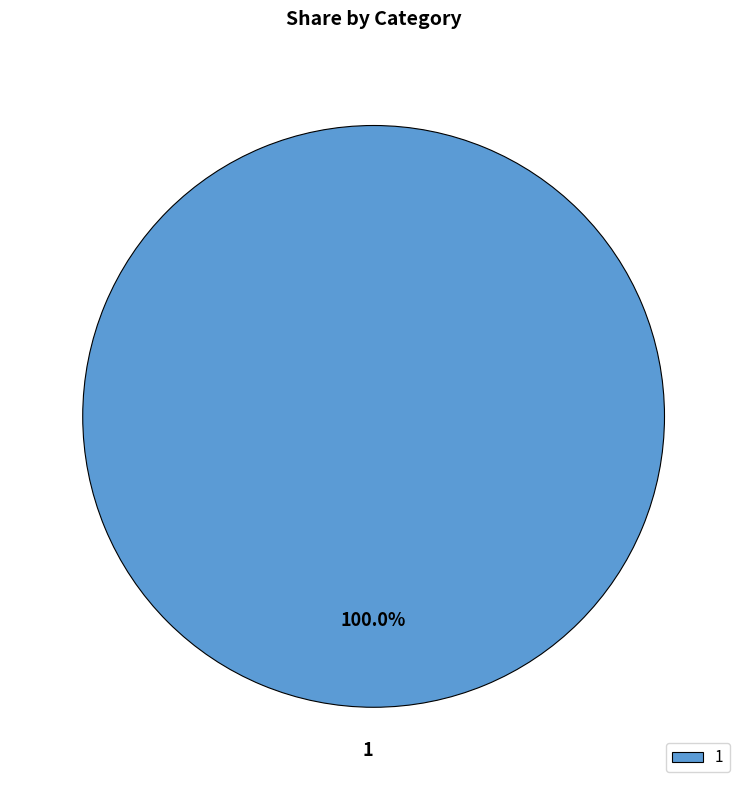

Rank the categories by value from highest to lowest.

1